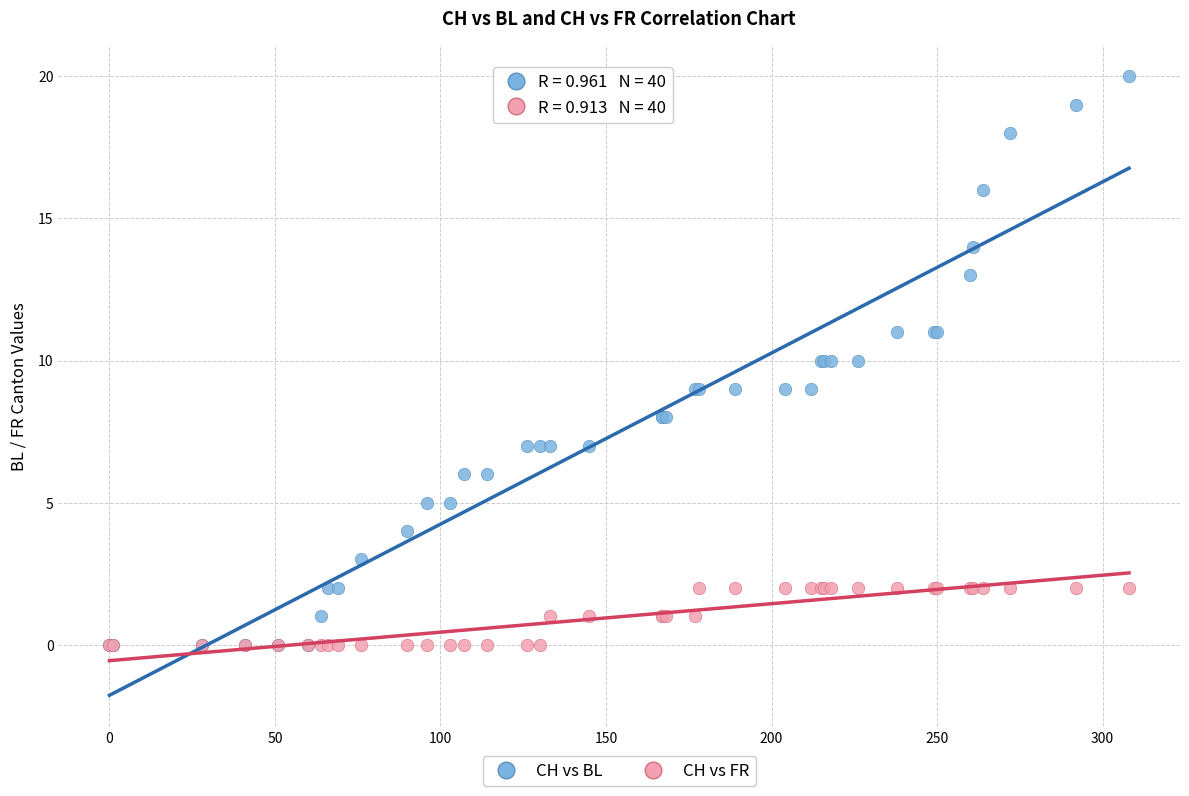

Which series has the widest spread of Y values?

CH vs BL